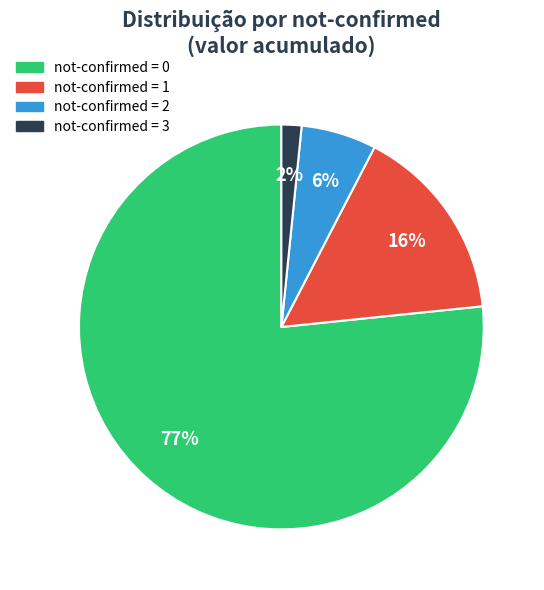

Rank the categories by value from highest to lowest.

not-confirmed = 0, not-confirmed = 1, not-confirmed = 2, not-confirmed = 3